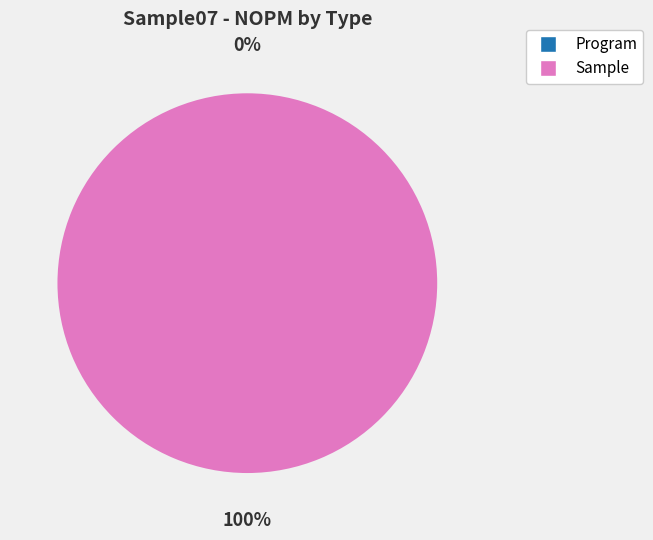

Which category has the biggest portion of the pie?

Sample